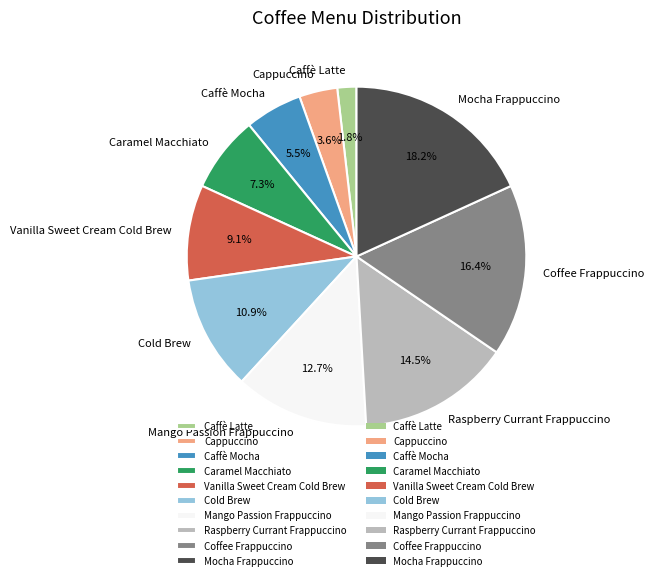

How many segments does this pie chart have?

10